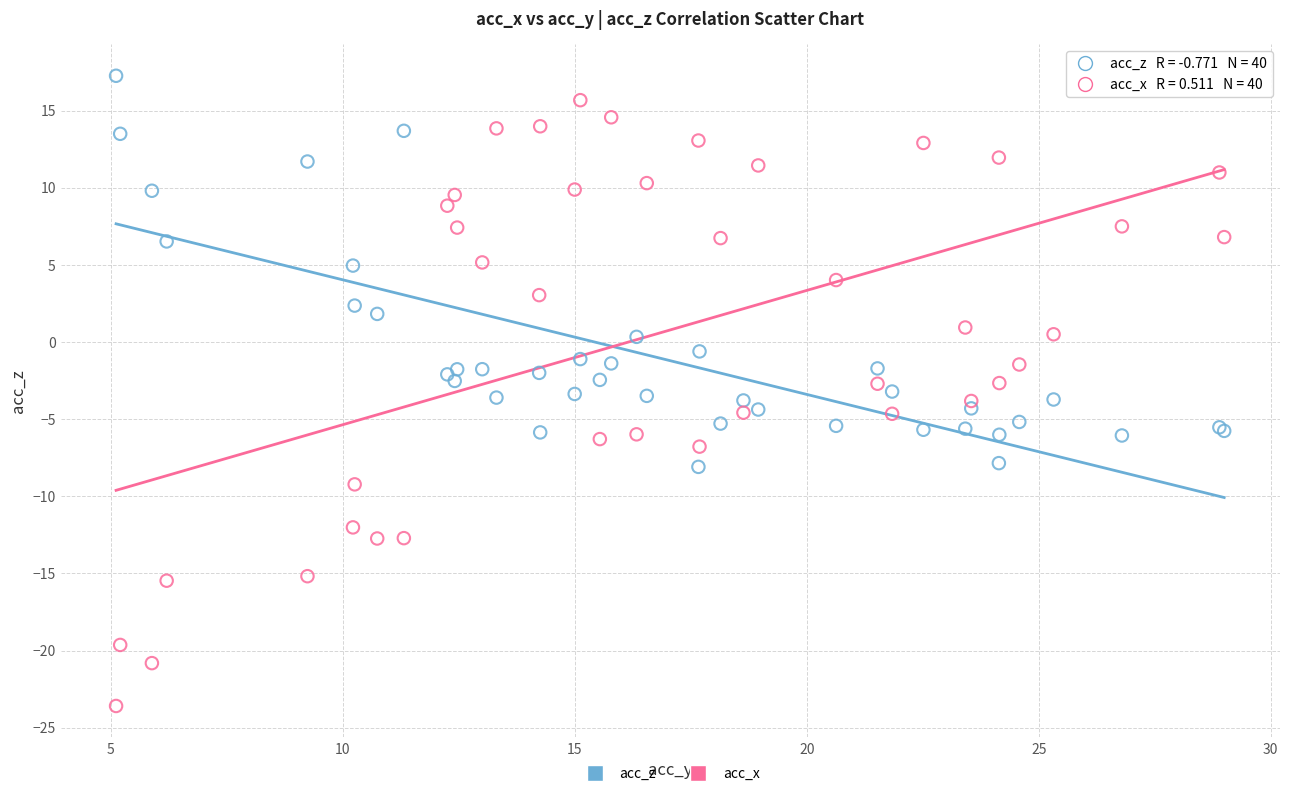

What is the X range (max minus min) for the scatter plot?

23.9